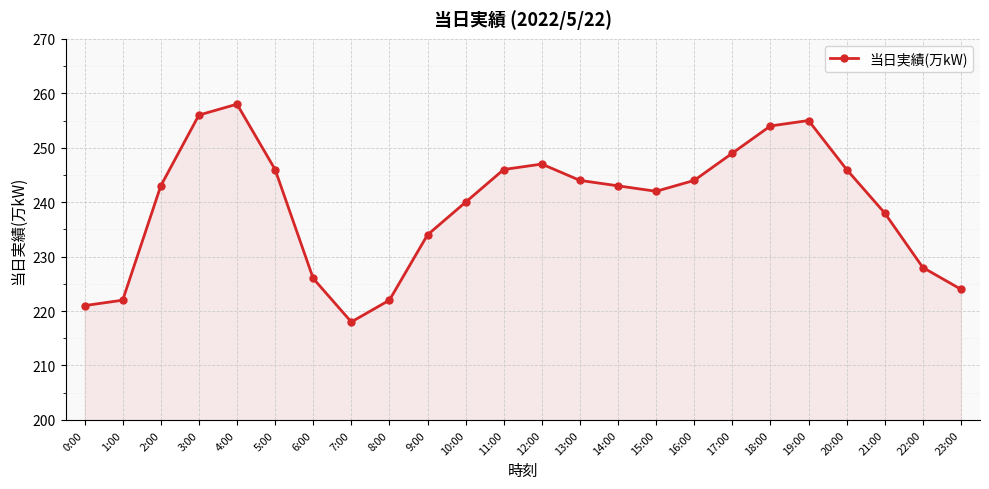

The chart shows a value of 407 at 12:00. True or false?

False